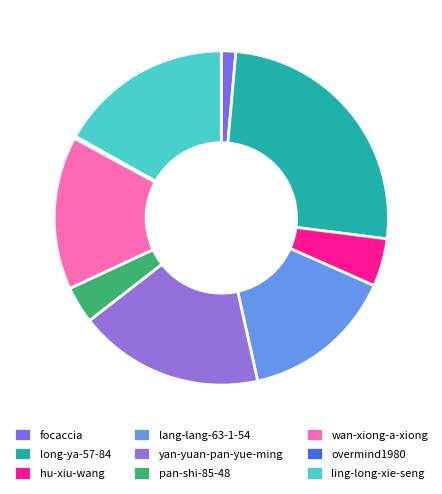

Does ling-long-xie-seng represent more than half of the total?

No